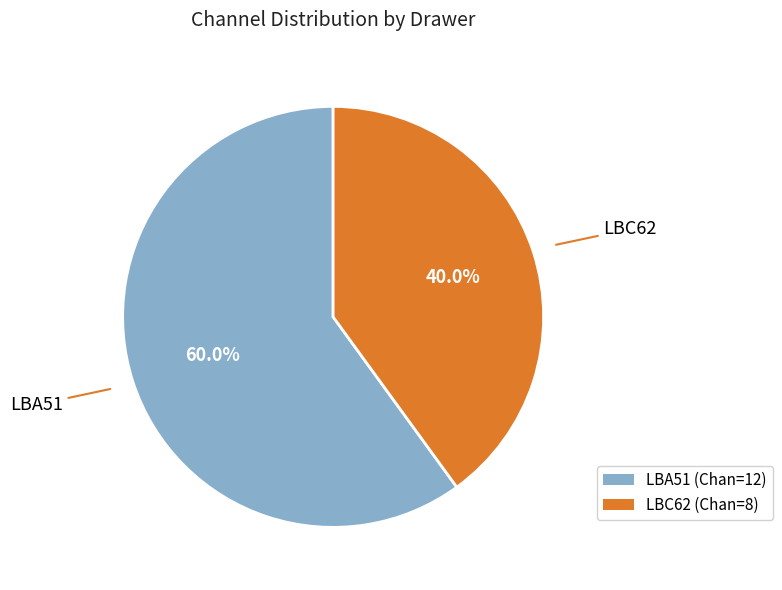

To the nearest percent, what is the combined percentage of LBA51 and LBC62?

100%